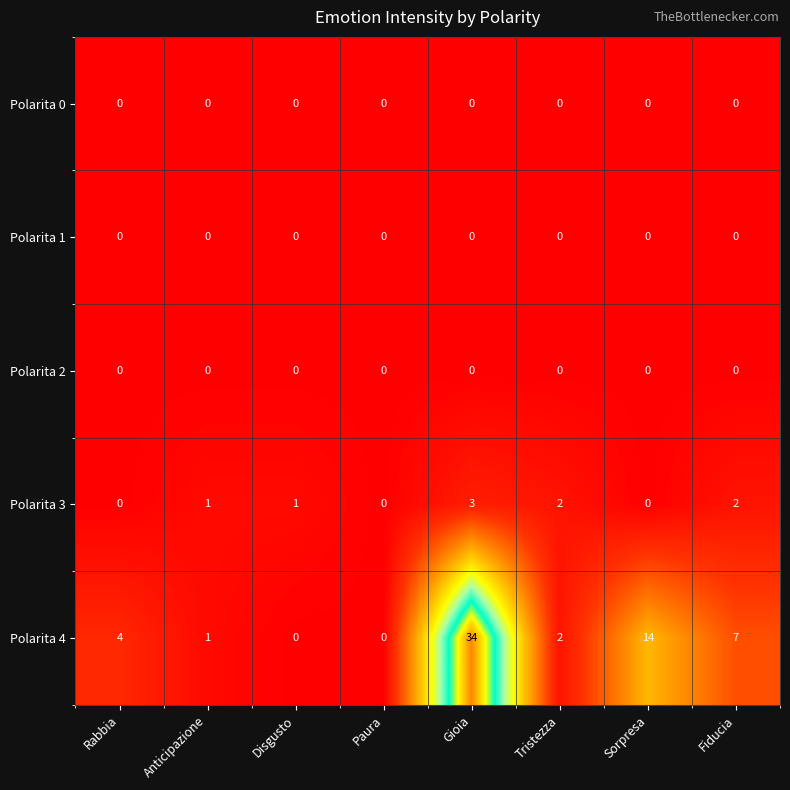

Which series changed the most between Disgusto and Fiducia?

Polarita 4